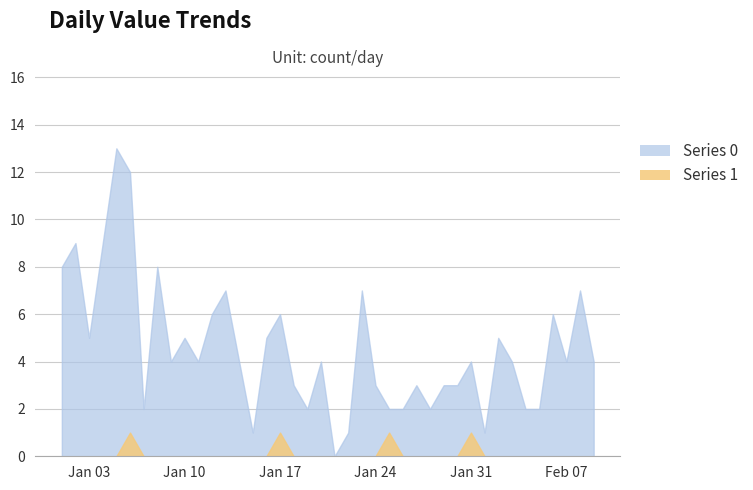

Where does the Series 0 series first go above 4?

2023-01-01